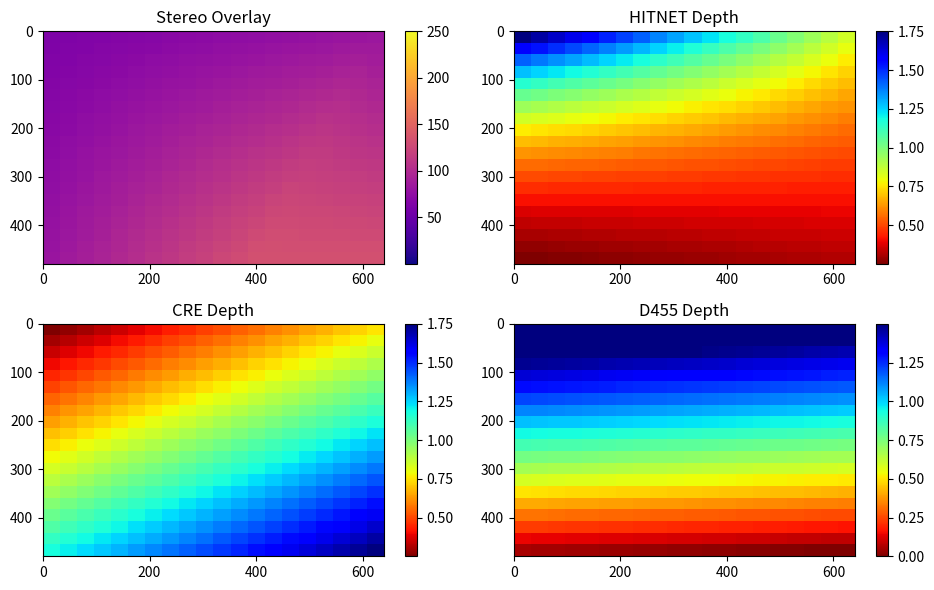

At how many categories does at least one series exceed 0?

20